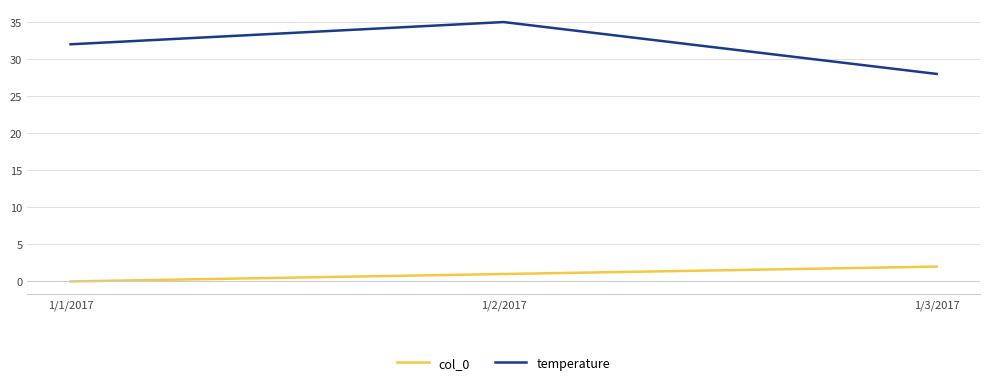

Rank the series at 1/2/2017 from lowest to highest value.

col_0, temperature